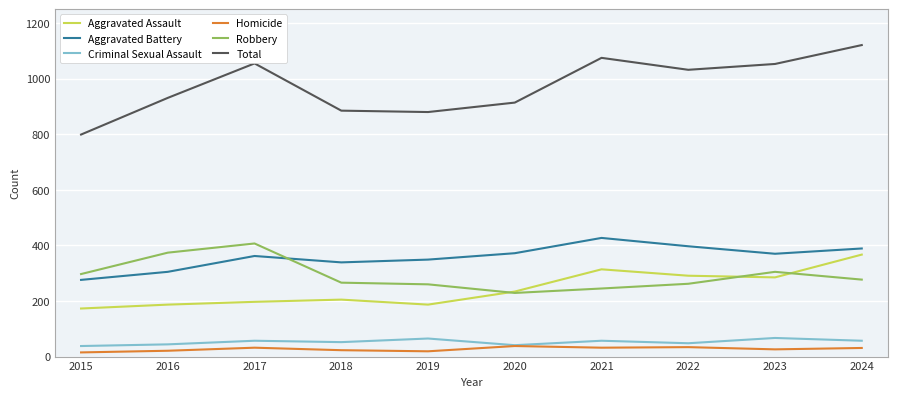

What is the greatest value displayed?

1121